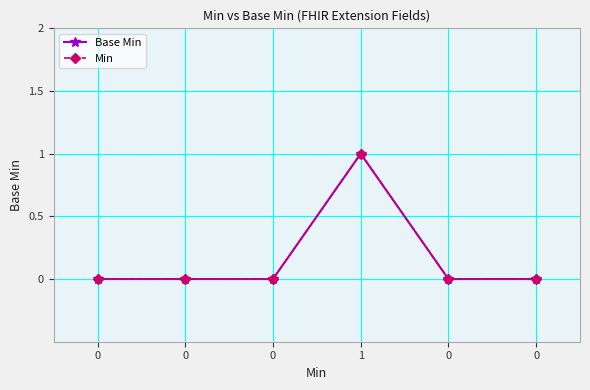

True or false: Base Min and Min intersect in this chart.

False